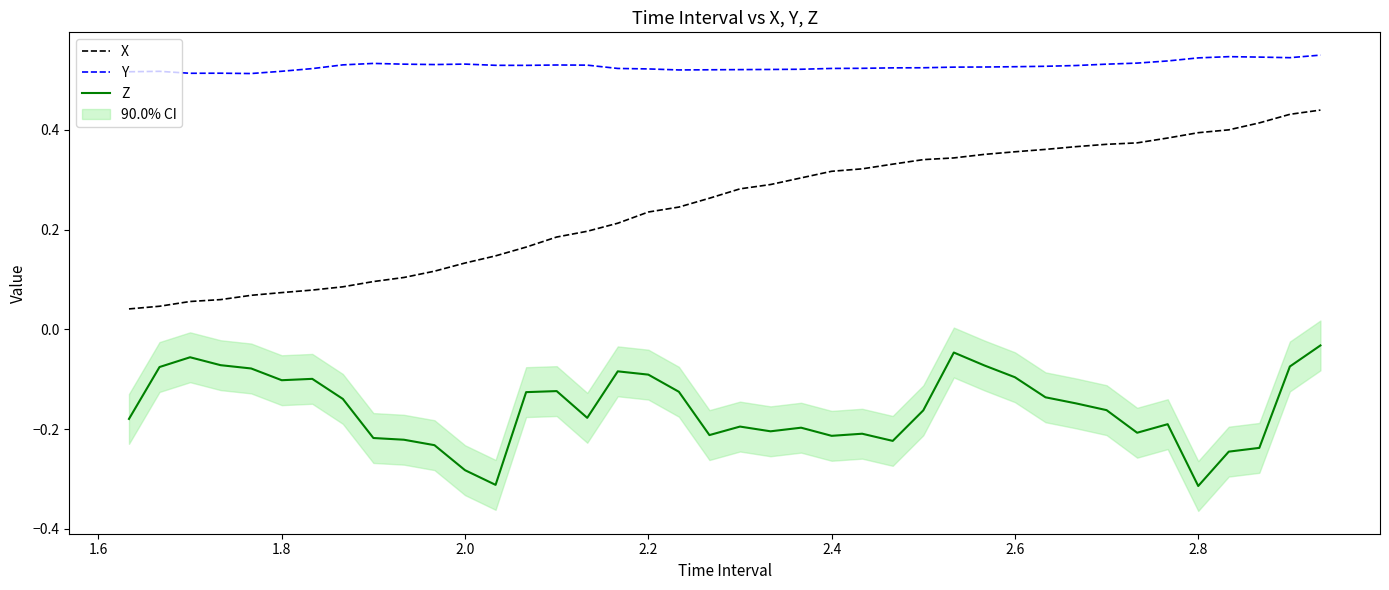

What are all the series names shown in the legend?

X, Y, Z